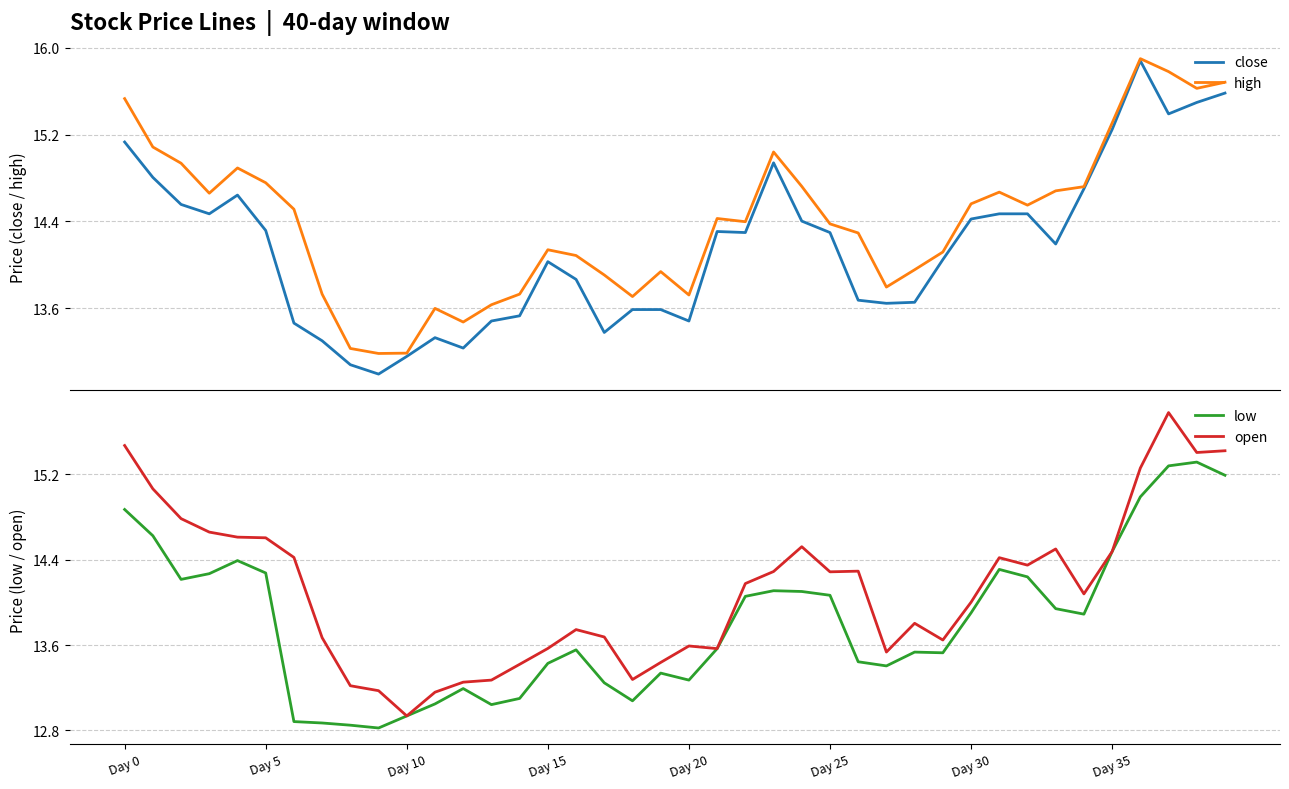

How many interior local valleys does the high series have?

9